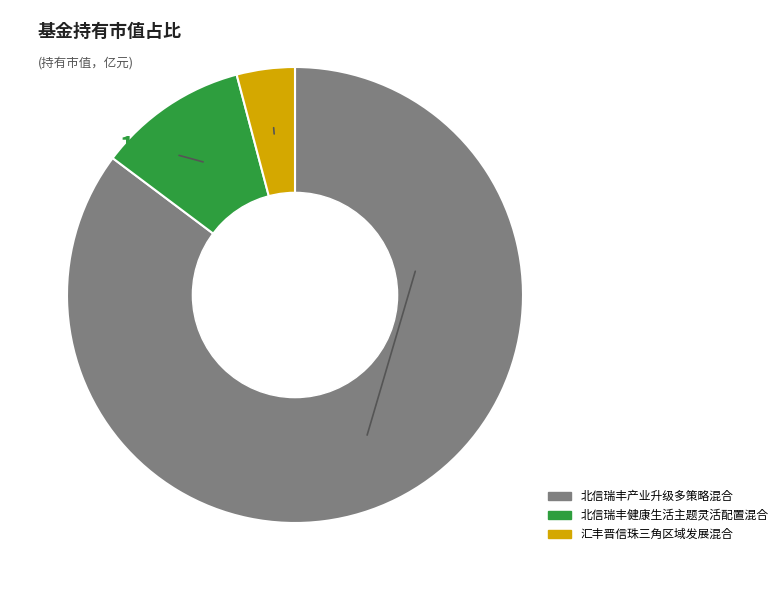

How many segments does this pie chart have?

3